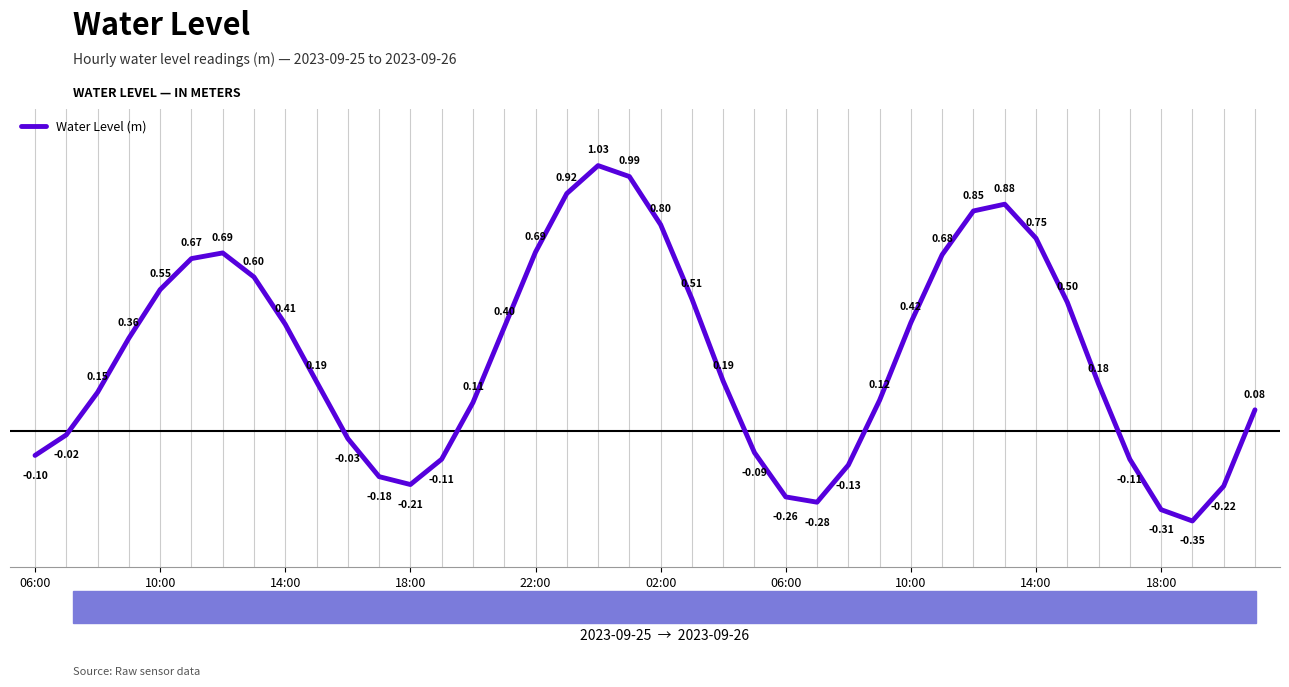

What is the sum of all values?

11.4